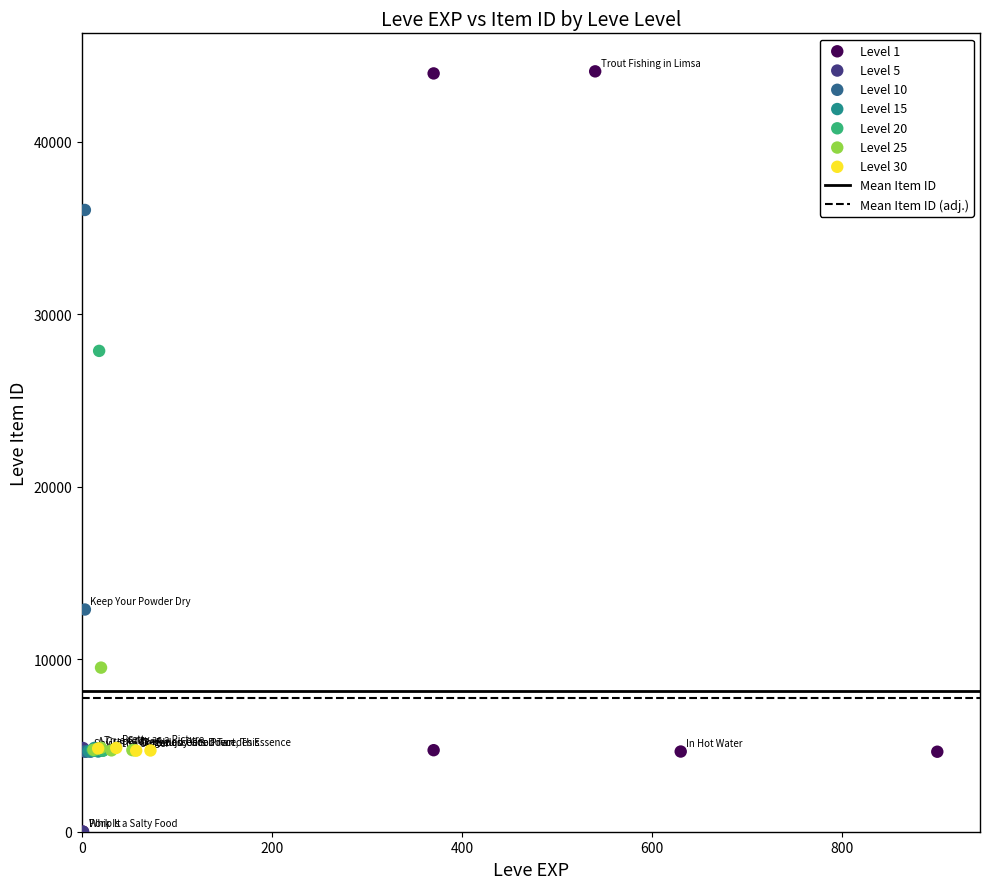

Which series reaches the maximum Y coordinate?

Level 1